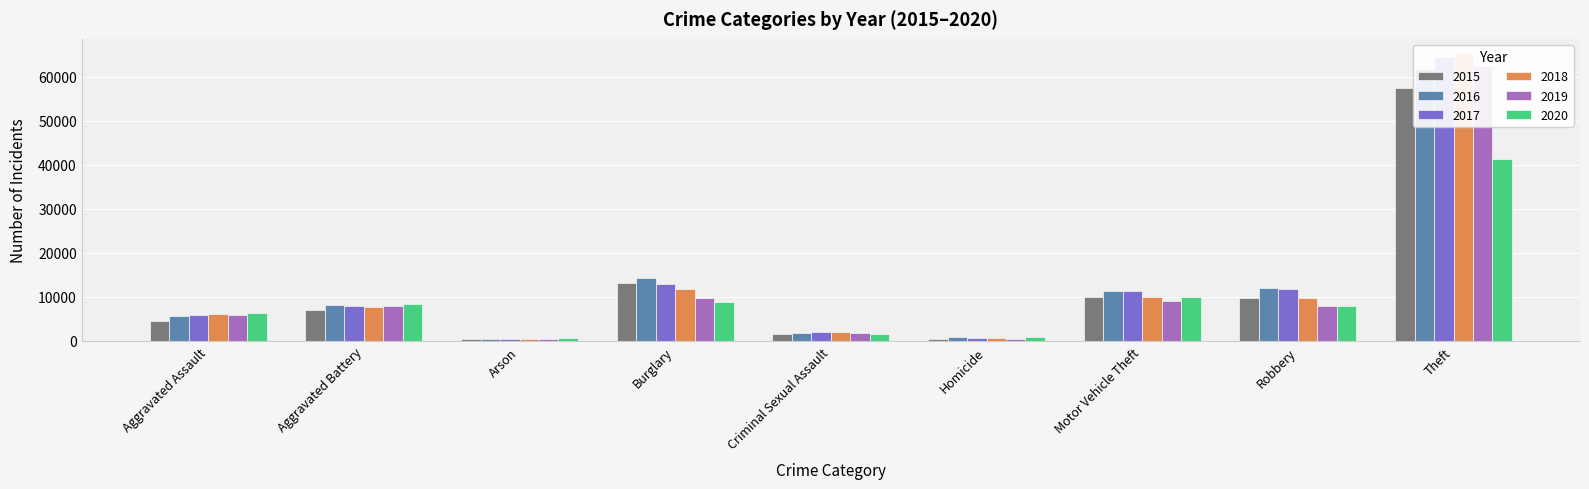

What is the value of the 2018 bar at the 7th from the left?

9985